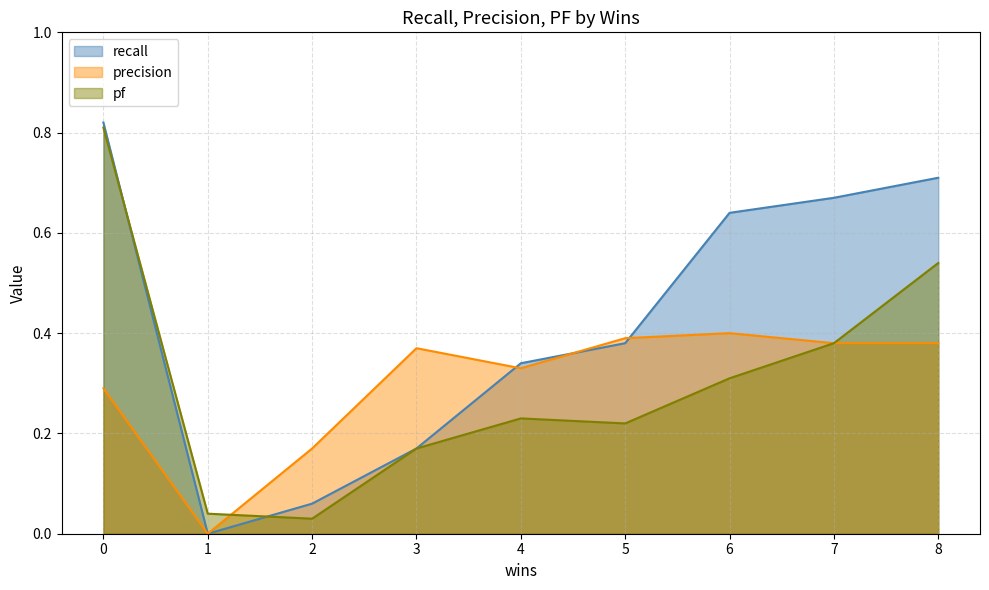

What is the sum of all recall values?

3.8